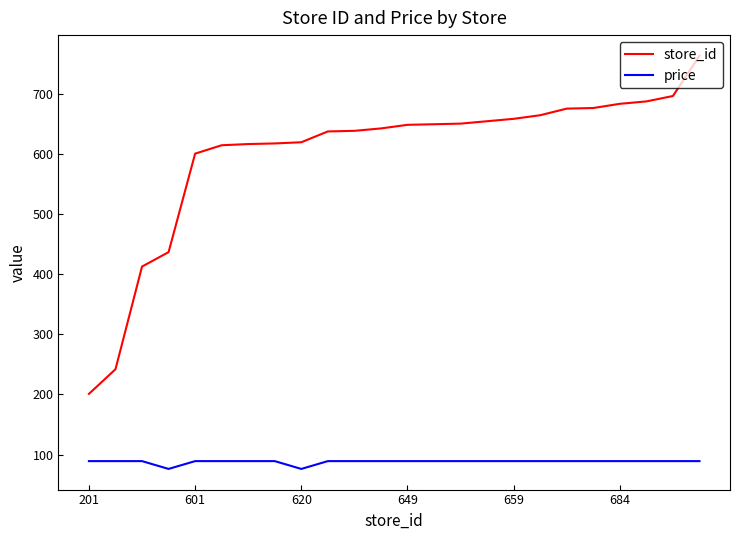

What is the average value of the price series?

88